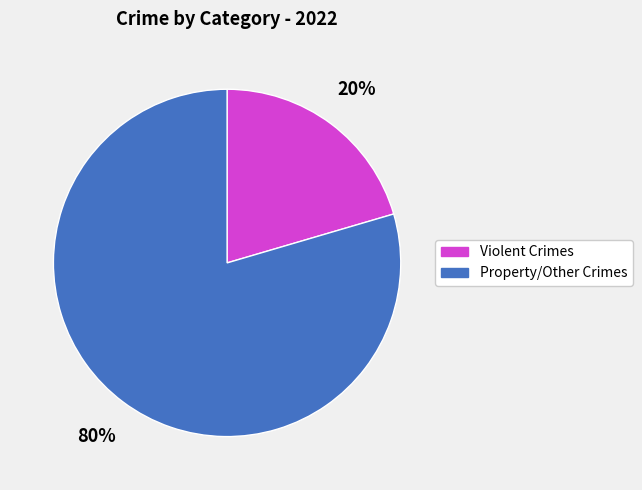

Does any single category account for the majority?

Yes